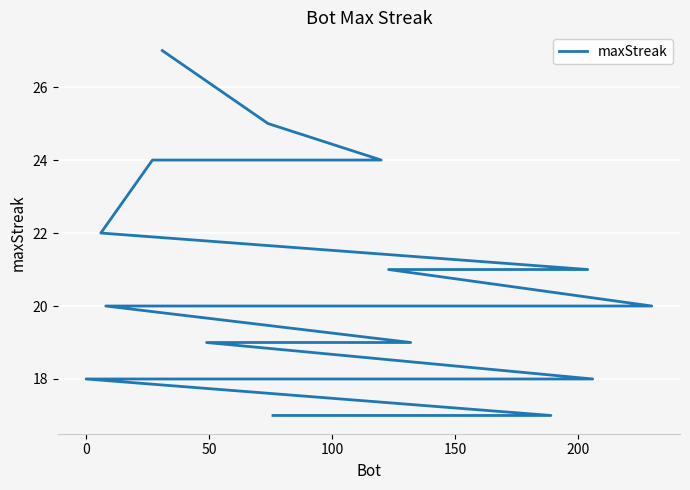

What value does the data have at 200, to the nearest 10?

20